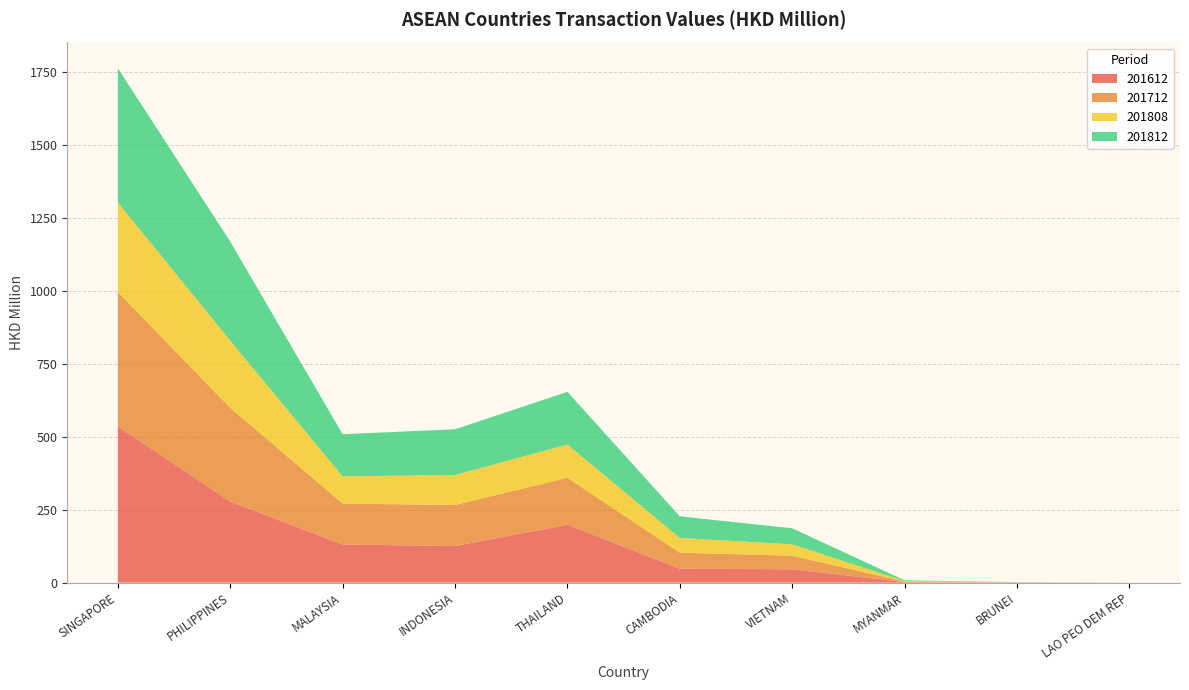

Reading left to right, list all the values displayed in this chart.

201612: SINGAPORE=535.5	PHILIPPINES=278.0	MALAYSIA=130.5	INDONESIA=125.6	THAILAND=198.4	CAMBODIA=47.7	VIETNAM=45.8	MYANMAR=1.8	BRUNEI=0.6	LAO PEO DEM REP=0.0
201712: SINGAPORE=459.7	PHILIPPINES=320.9	MALAYSIA=140.4	INDONESIA=140.5	THAILAND=160.6	CAMBODIA=54.8	VIETNAM=46.4	MYANMAR=2.0	BRUNEI=0.4	LAO PEO DEM REP=0.0
201808: SINGAPORE=307.1	PHILIPPINES=230.2	MALAYSIA=93.2	INDONESIA=102.9	THAILAND=114.1	CAMBODIA=50.6	VIETNAM=39.0	MYANMAR=1.8	BRUNEI=0.4	LAO PEO DEM REP=0.1
201812: SINGAPORE=459.9	PHILIPPINES=339.3	MALAYSIA=144.5	INDONESIA=156.5	THAILAND=180.7	CAMBODIA=74.1	VIETNAM=55.0	MYANMAR=2.3	BRUNEI=0.6	LAO PEO DEM REP=0.2